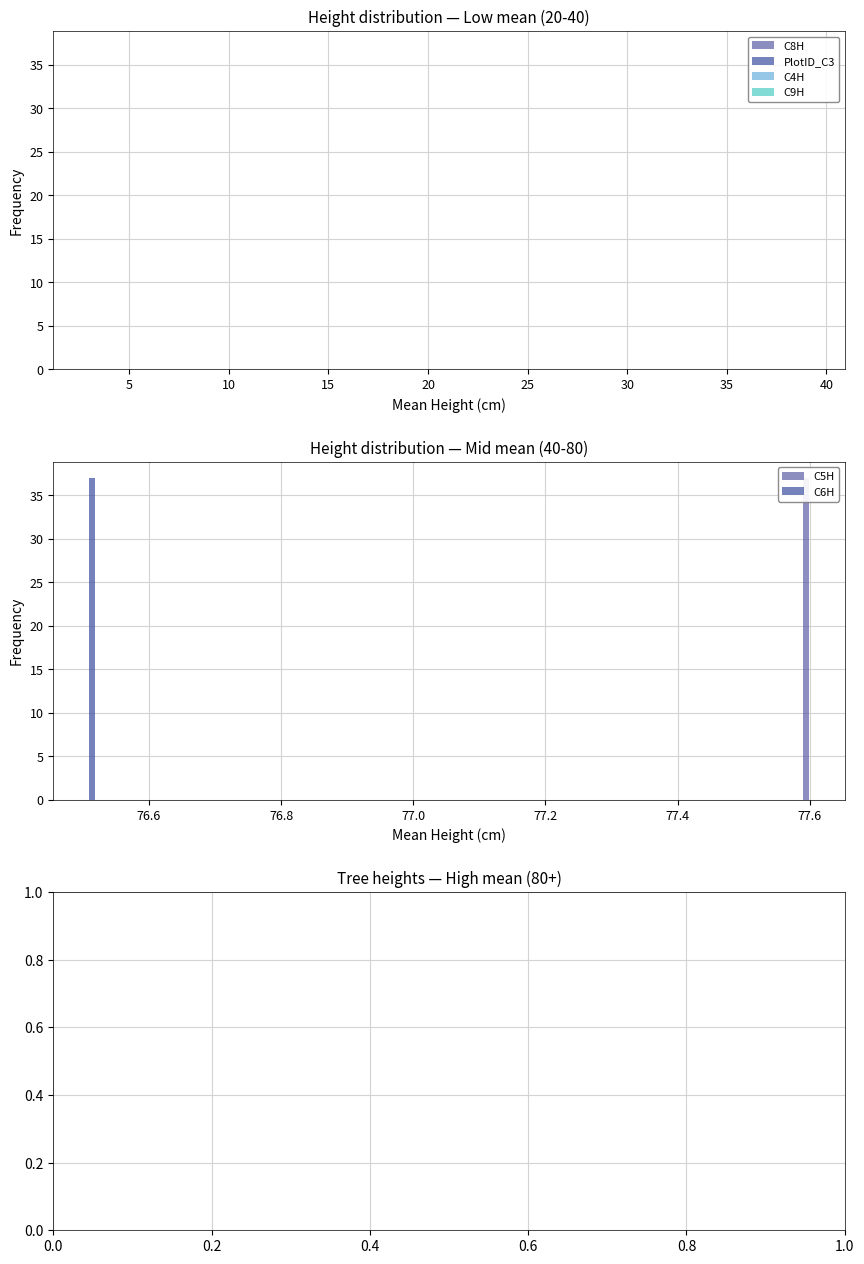

What is the maximum value for PlotID_C3?

3